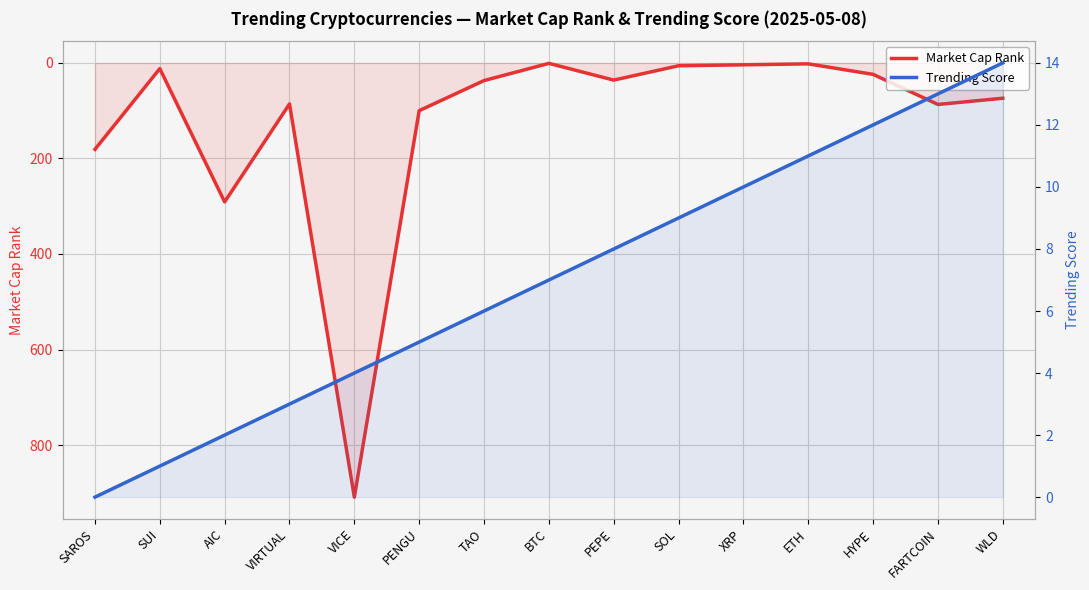

True or false: Trending Score and Market Cap Rank intersect in this chart.

True